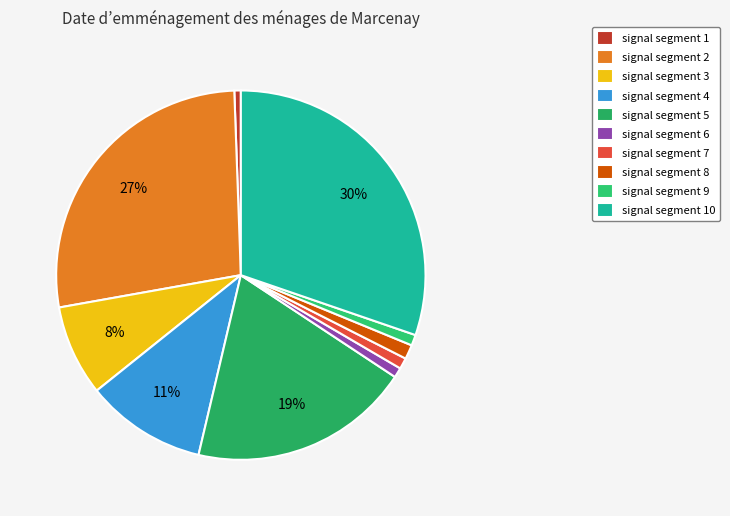

To the nearest percent, what percentage of the pie is signal segment 10?

30%